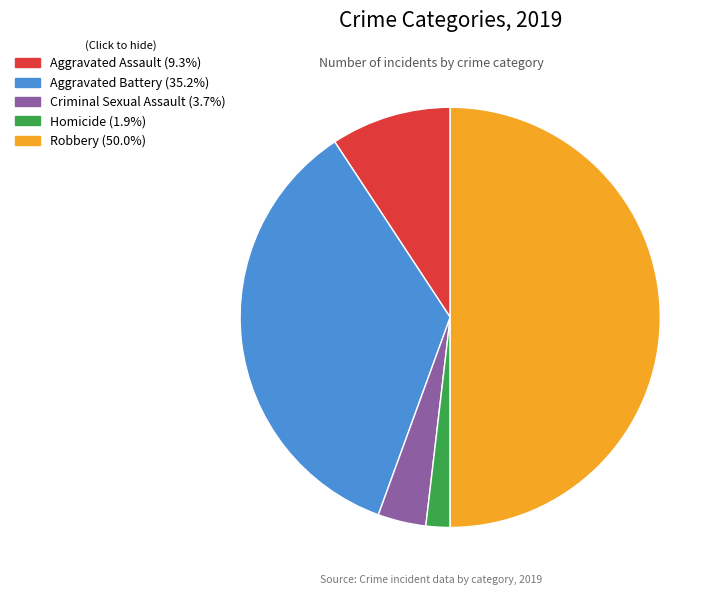

Is it true that Robbery is 50% of the pie?

True